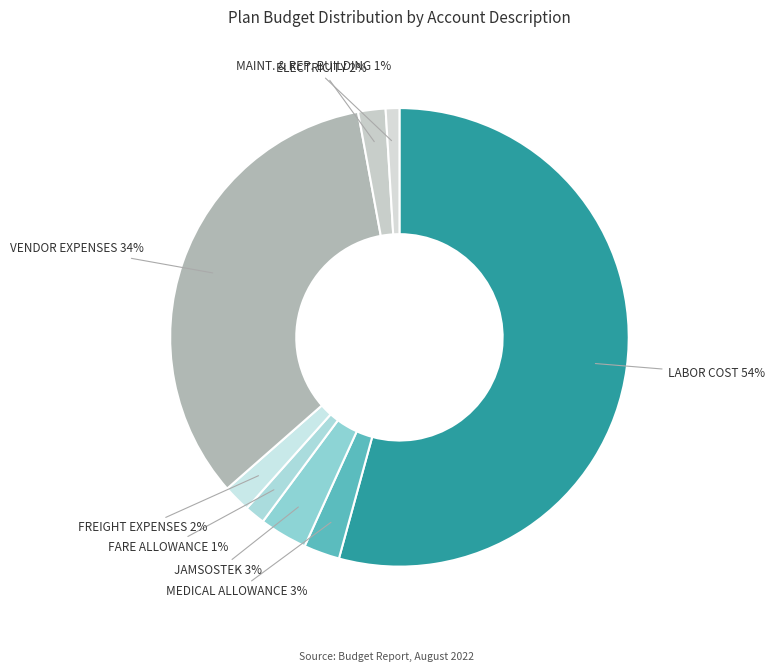

Is there any slice that represents more than half of the pie?

Yes